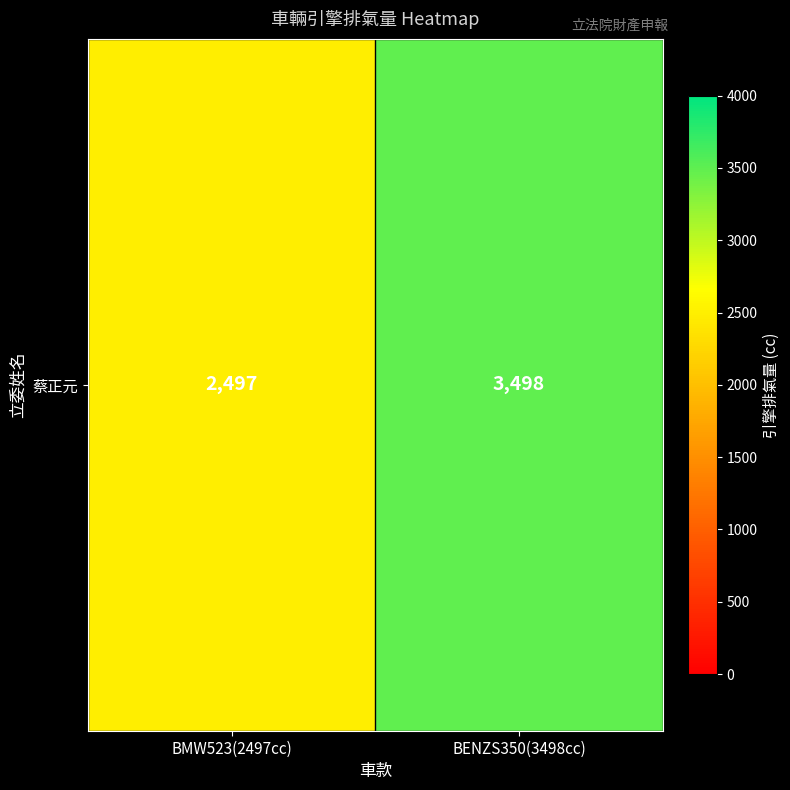

What is the change in value from BMW523(2497cc) to BENZS350(3498cc)?

+1001